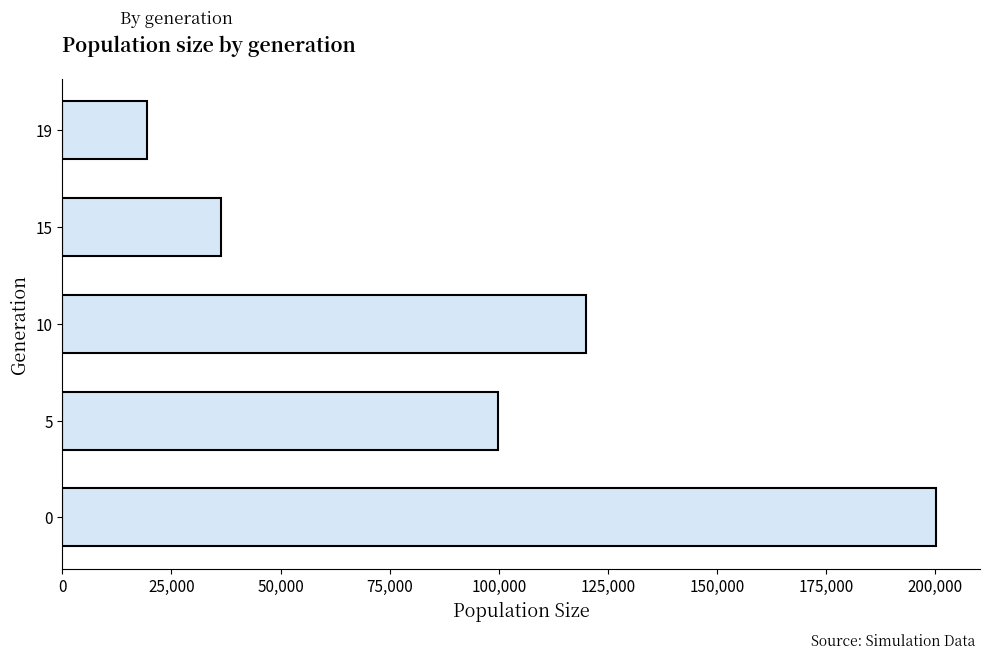

What is the maximum value shown in the chart?

200257